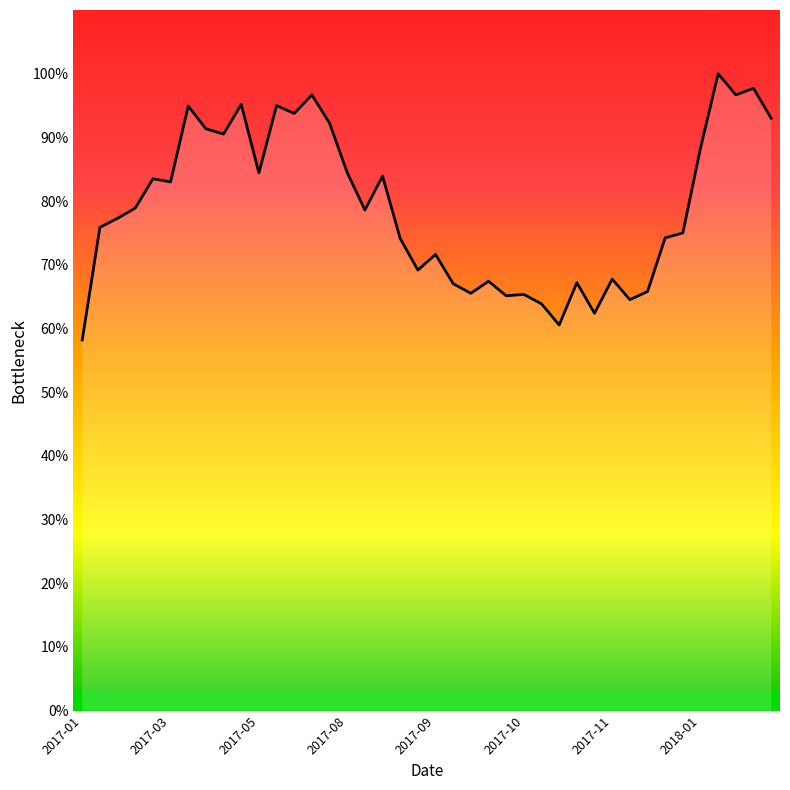

How many values exceed 78?

20